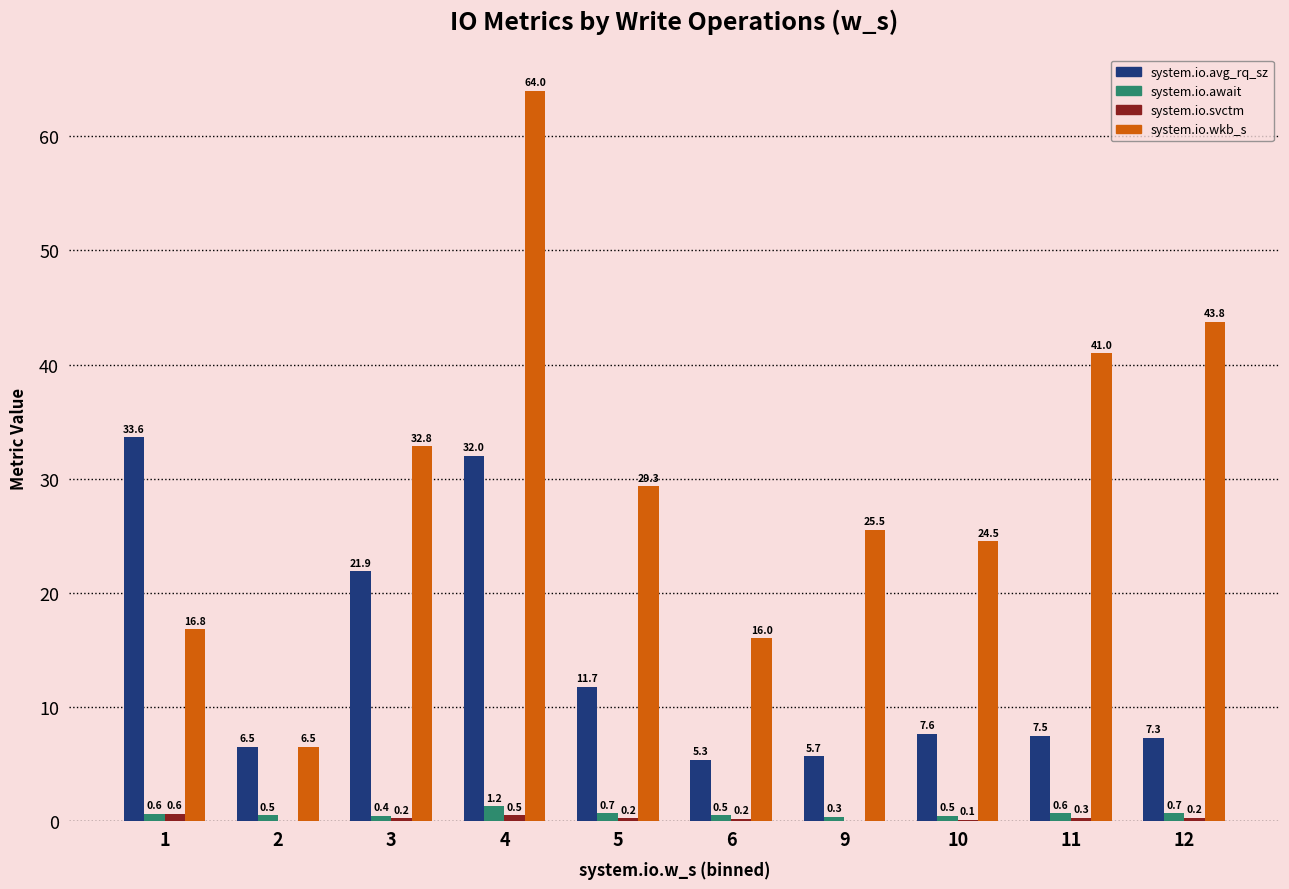

Is it true that system.io.avg_rq_sz equals 55.0 at 1?

False